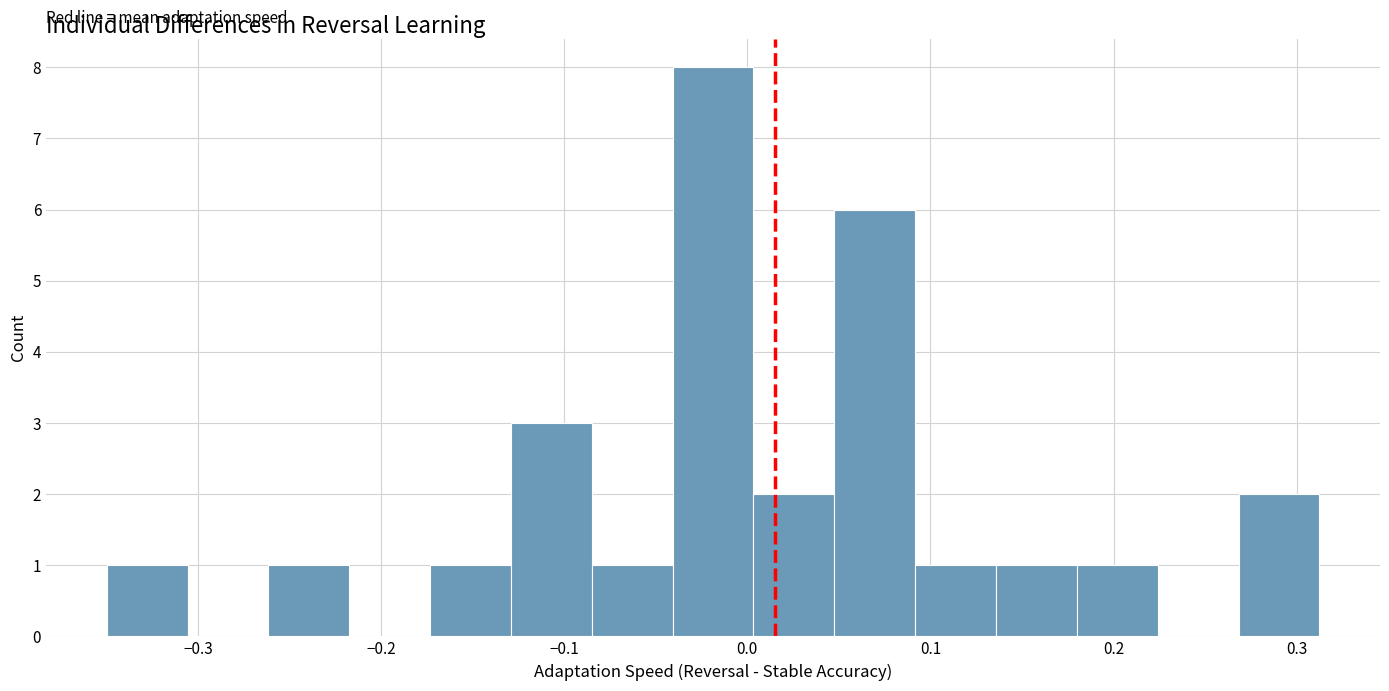

Over which range of the x-axis is the bar tallest?

-0.04 to 0.00